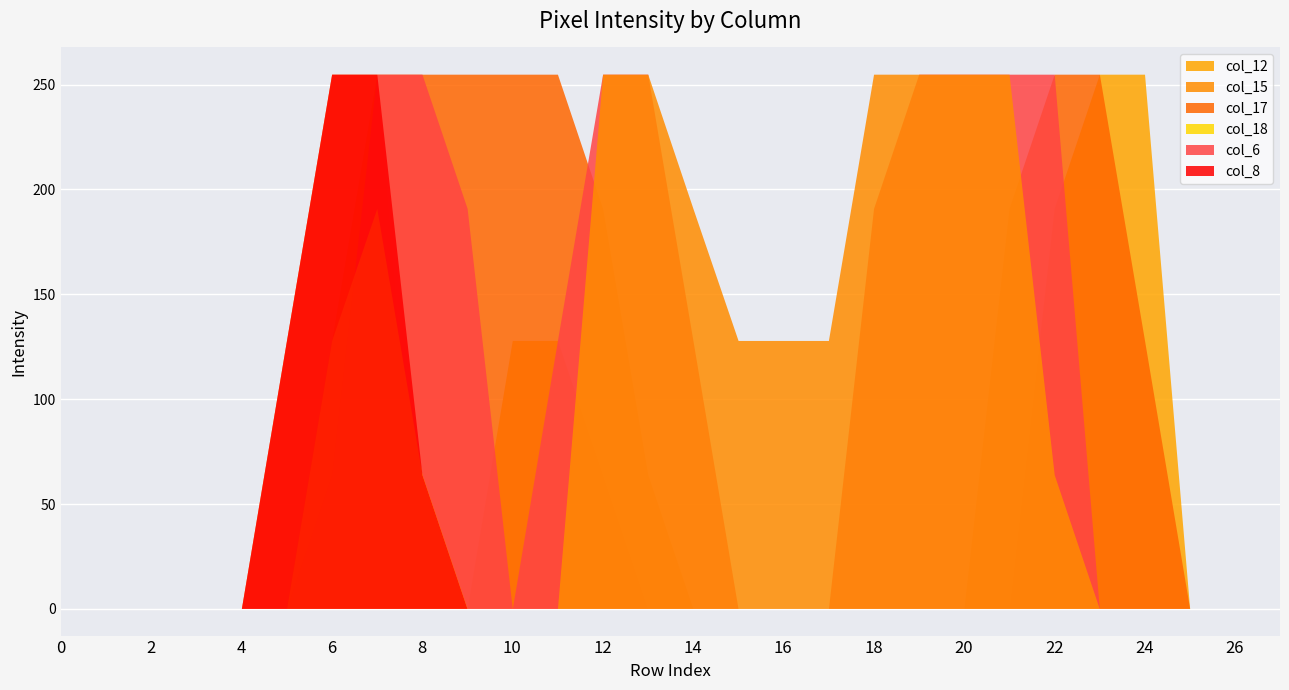

At which category does col_17 reach its first local valley?

10